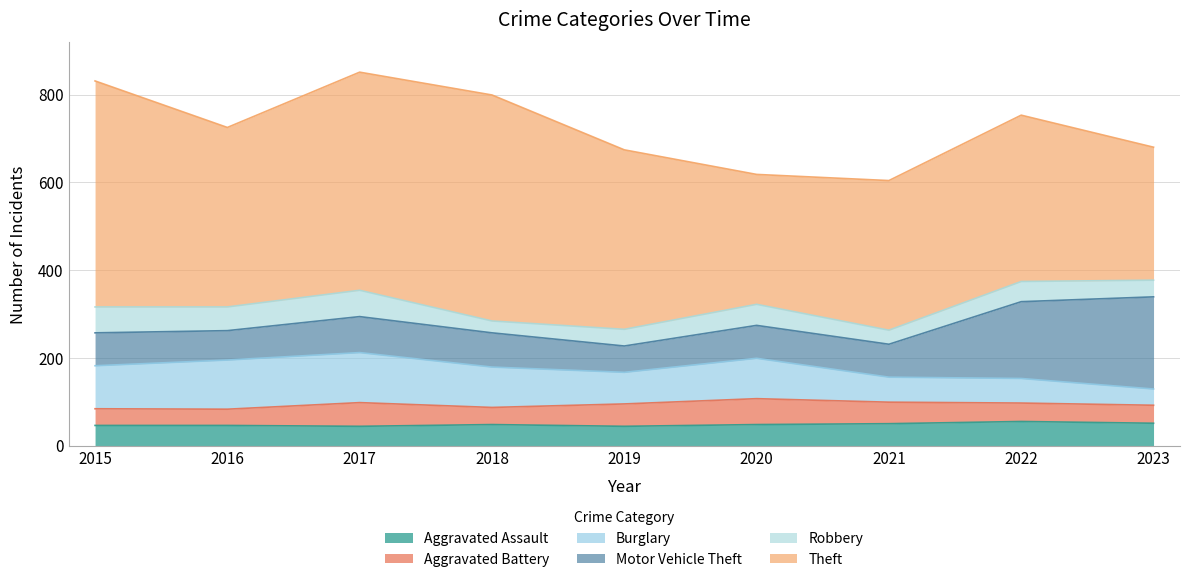

What is the value of the Burglary point at the 6th from the left?

92